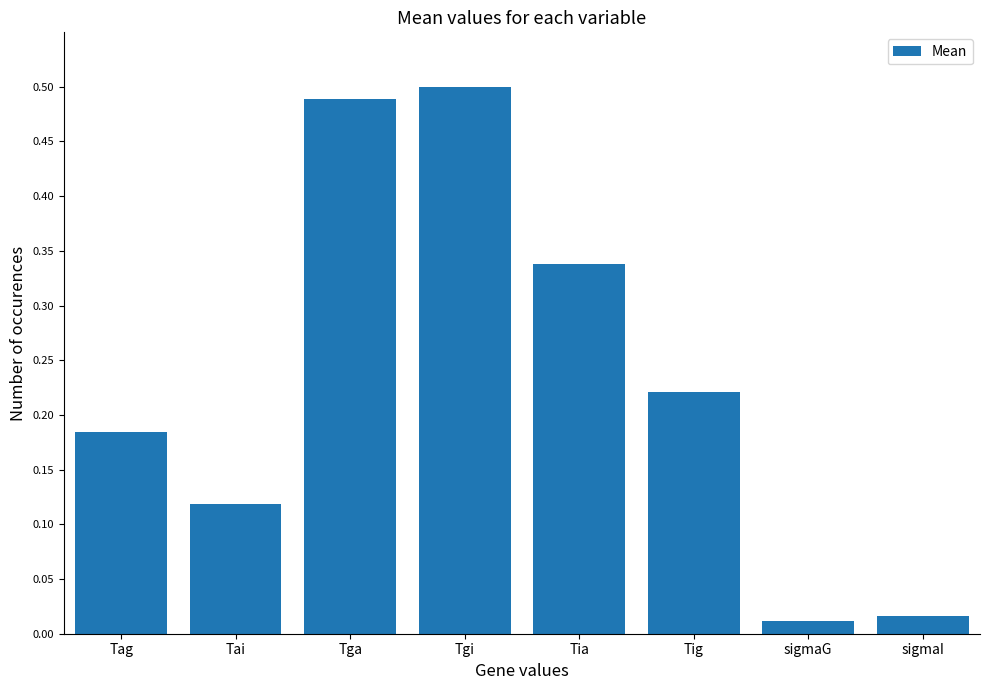

What is the sum of all values?

1.9